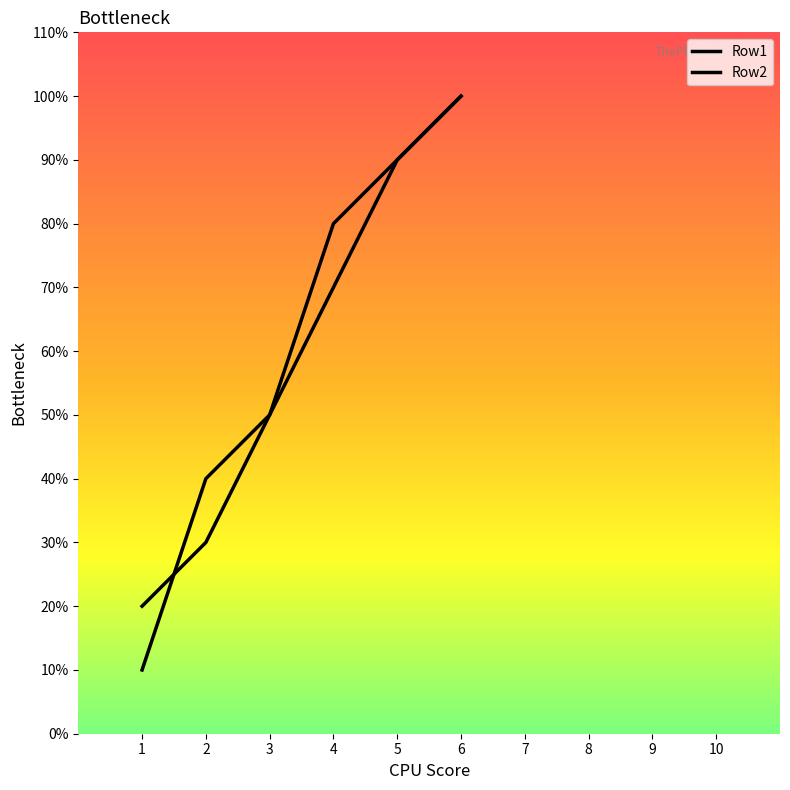

What is the lowest value of the Row1 series?

1